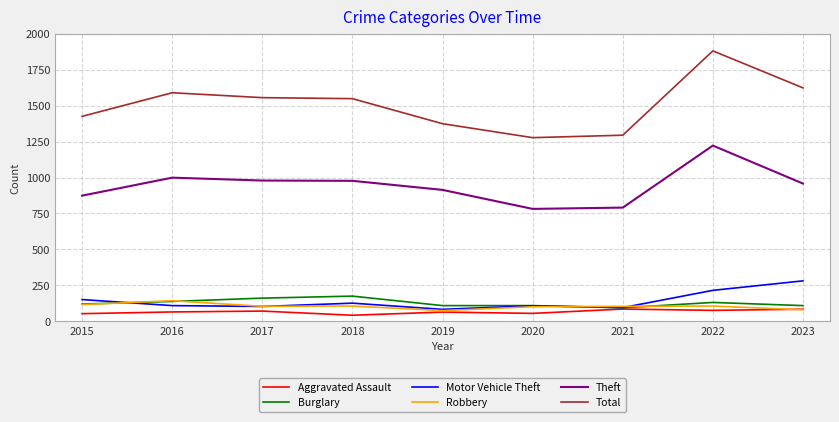

What is the difference between the highest and lowest values at 2015?

1371